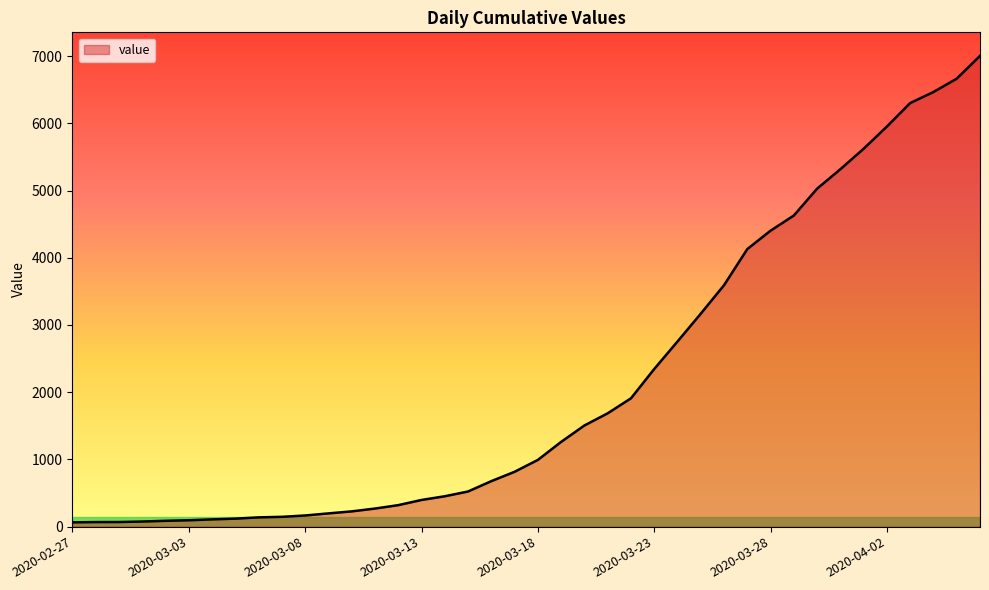

What is the maximum value shown in the chart?

7003